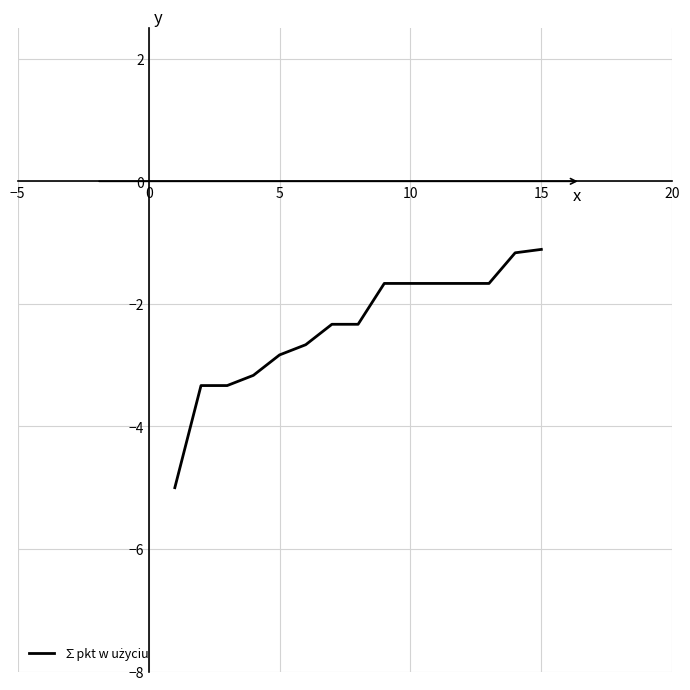

How many lines are shown in the chart?

1